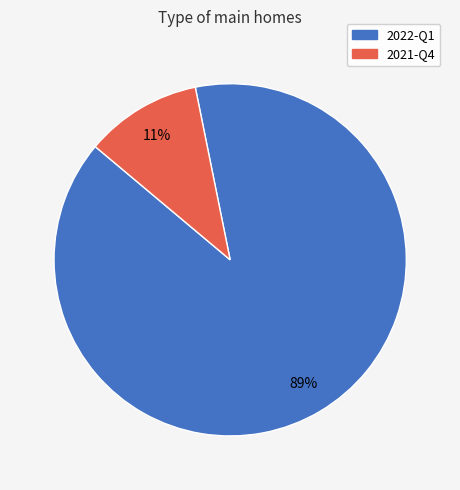

The 2021-Q4 slice represents 11% of the pie. True or false?

True